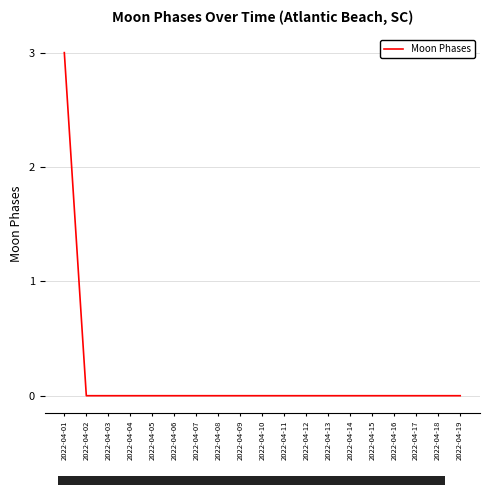

Does the chart have visible grid lines?

Yes